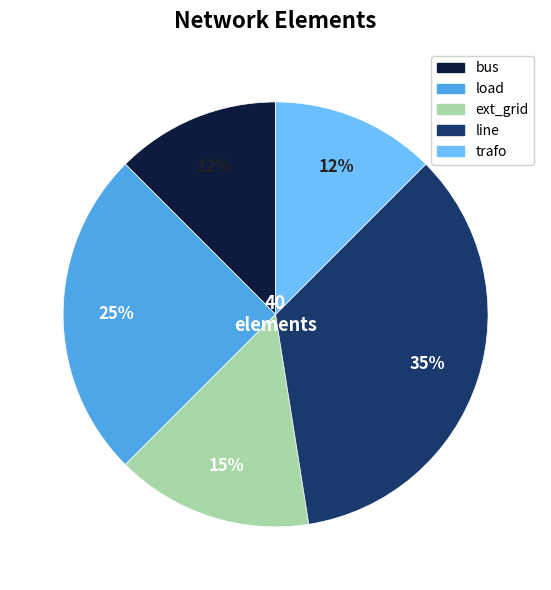

Which slice is the largest?

line